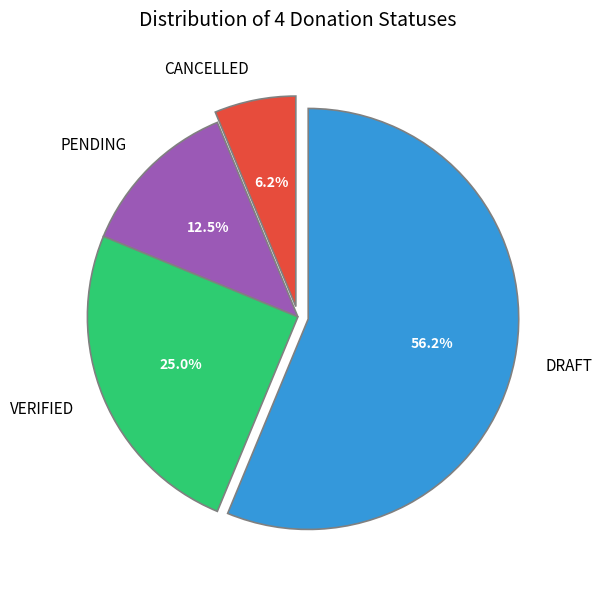

Which category has the biggest portion of the pie?

DRAFT